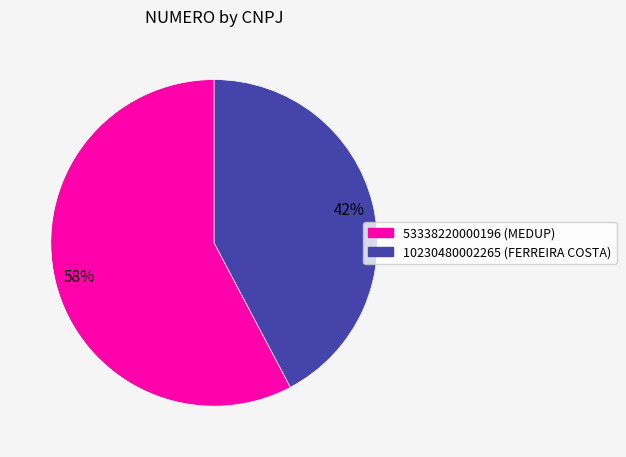

The 10230480002265 slice represents 42% of the pie. True or false?

True